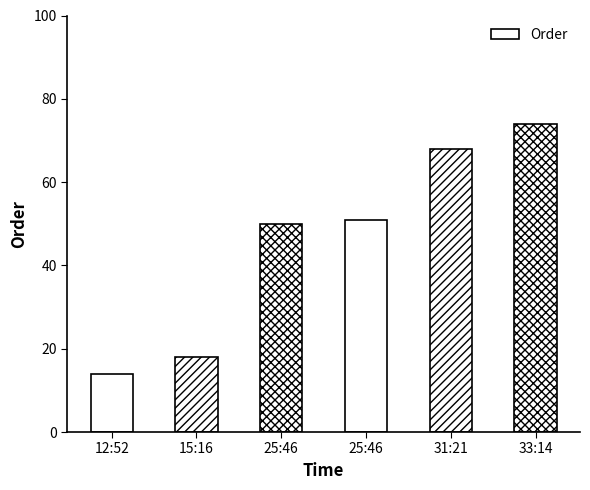

What is the minimum value shown in the chart?

14